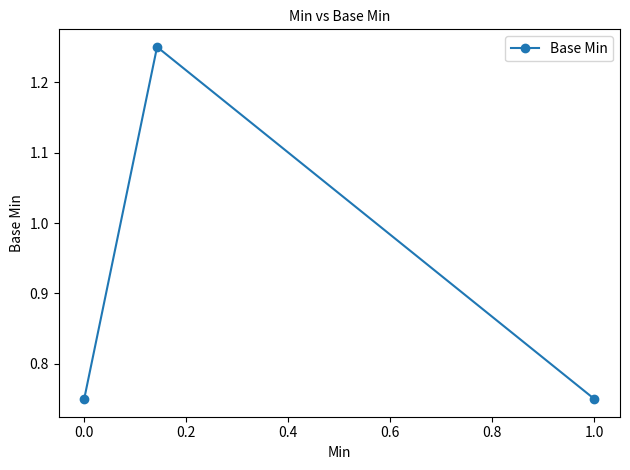

What is the average value?

0.9